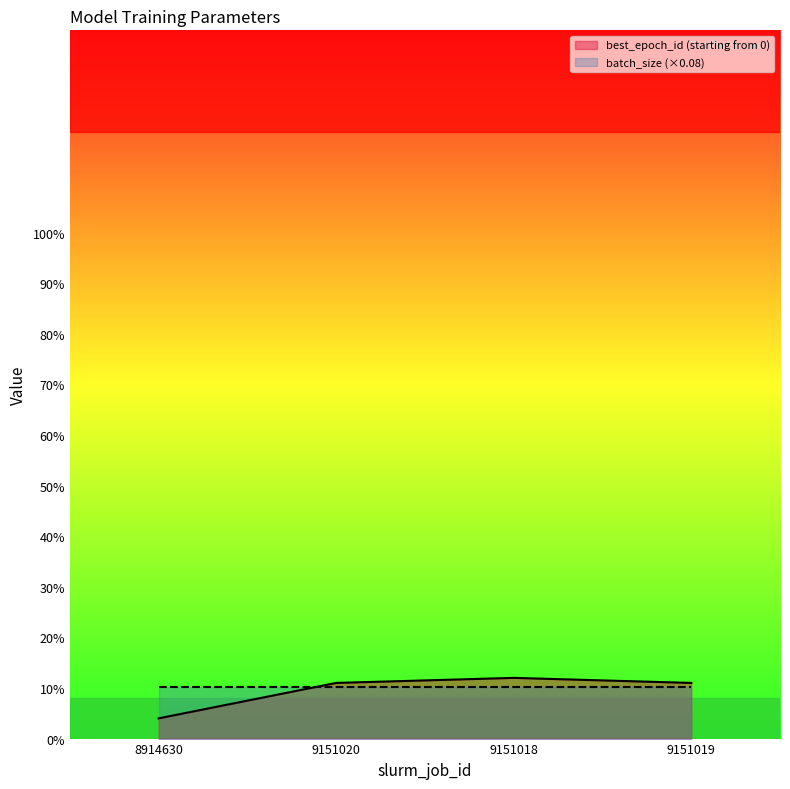

What is the sum of the best_epoch_id (starting from 0) values at 9151019 and 9151018?

23.0